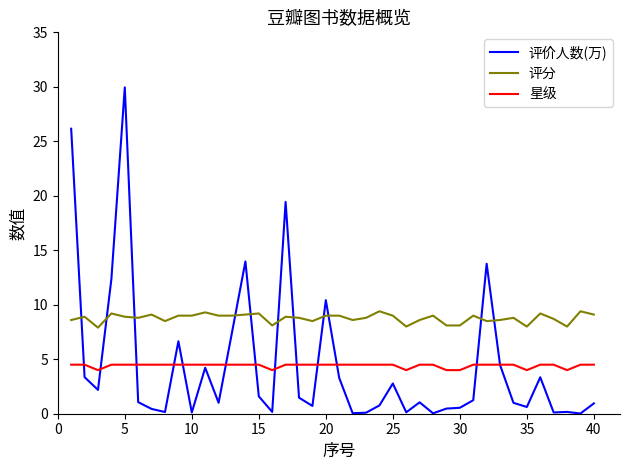

What is the minimum value for 星级?

4.0